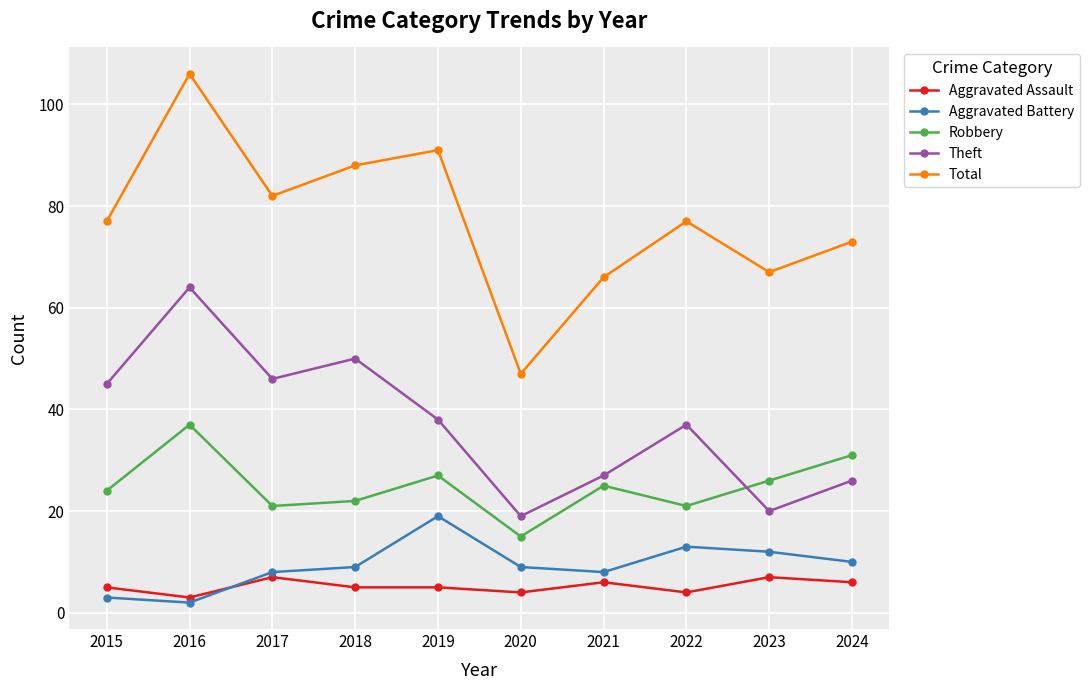

True or false: Theft has more than 2 points higher than both neighbors.

True